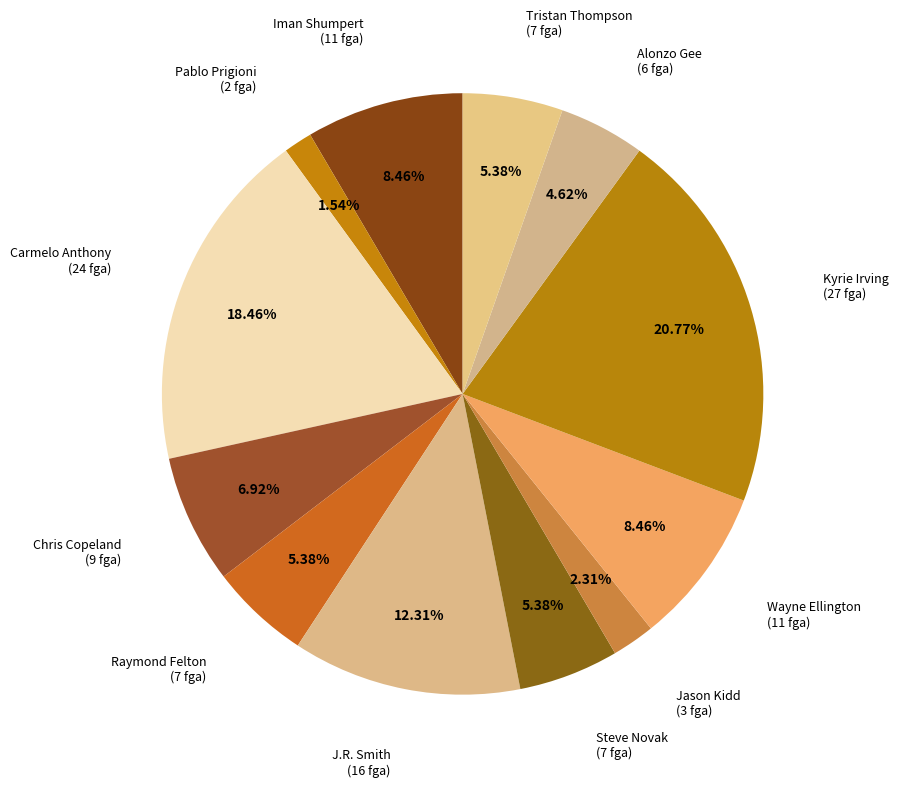

How many segments does this pie chart have?

12